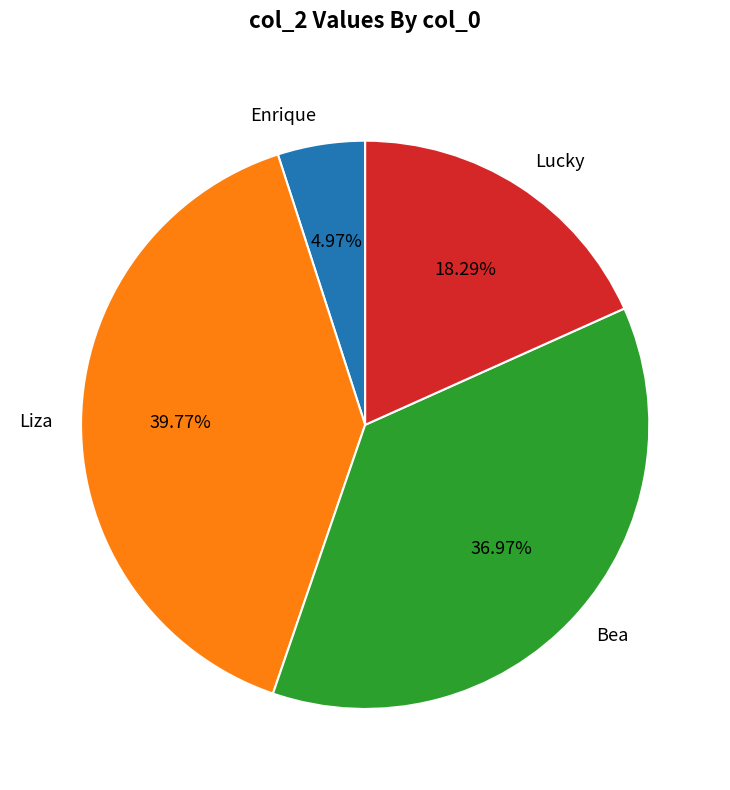

Which has a higher value, Lucky or Bea?

Bea